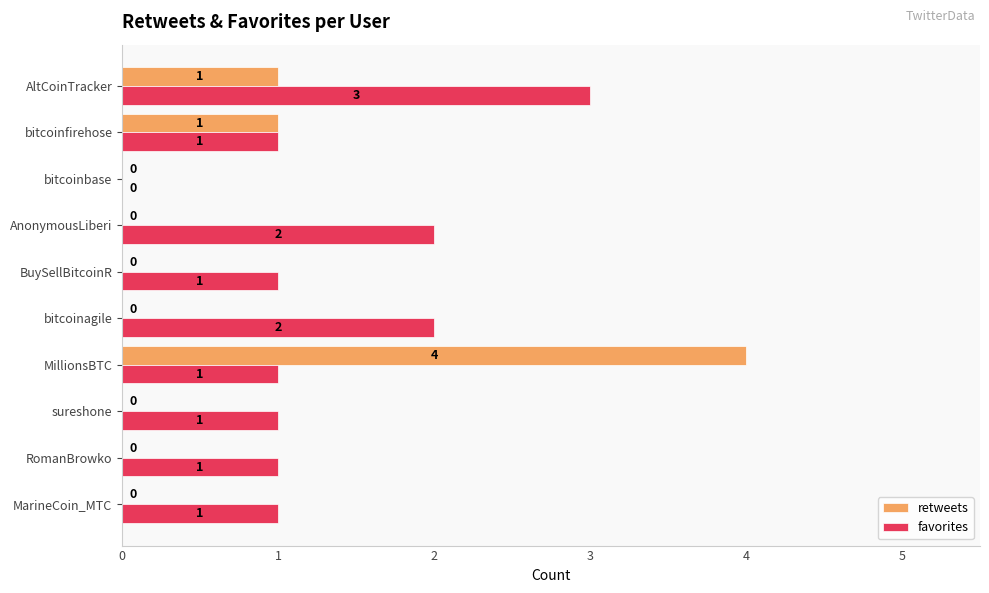

How many categories are shown in the chart?

10